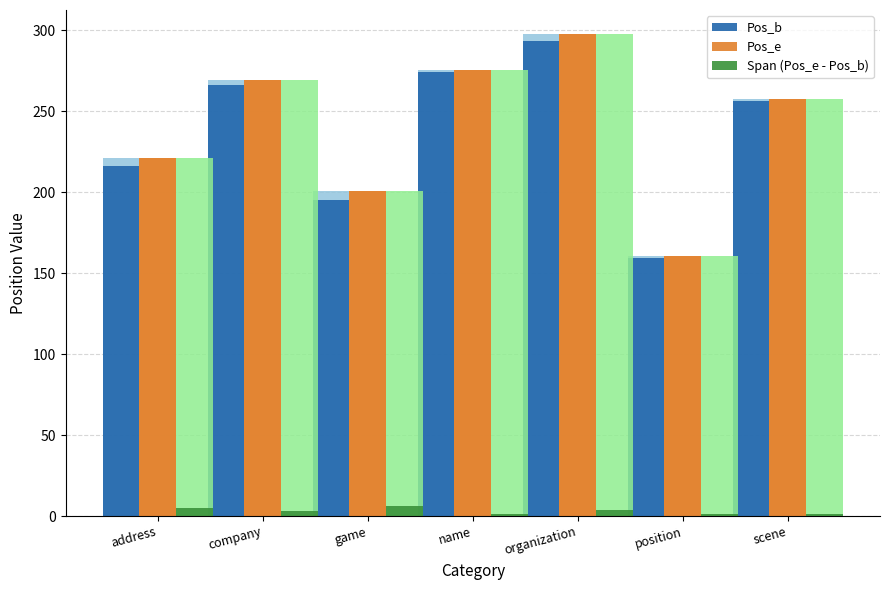

Reading right to left, extract all data points from this chart.

Pos_b: 256.2	159.5	293.7	274.0	195.0	266.2	216.2
Pos_e: 257.8	160.5	297.7	275.5	201.0	269.6	221.2
Span (Pos_e - Pos_b): 1.5	1.0	4.0	1.5	6.0	3.4	5.0